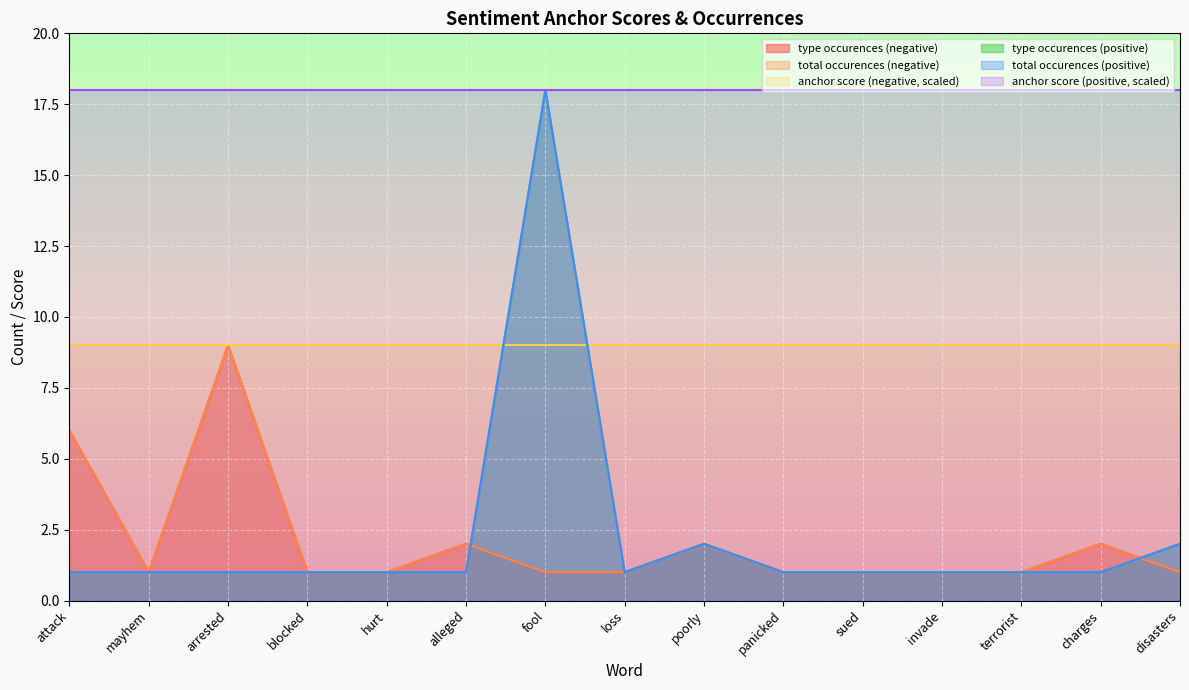

At which category does type occurences (negative) reach its first local valley?

mayhem